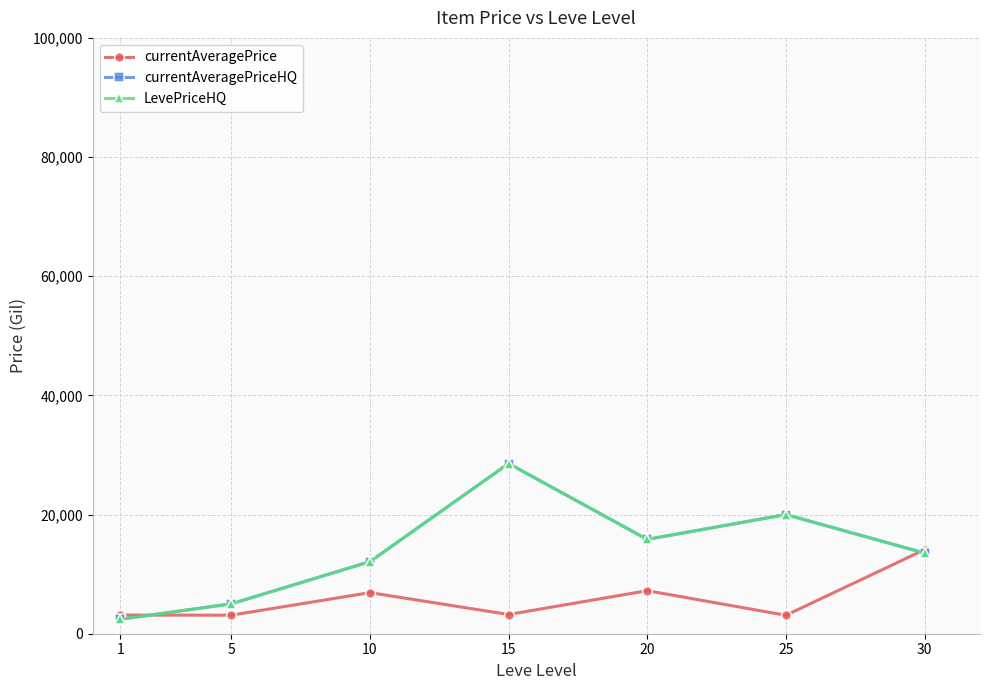

Is this an area chart (filled region under the line)?

No